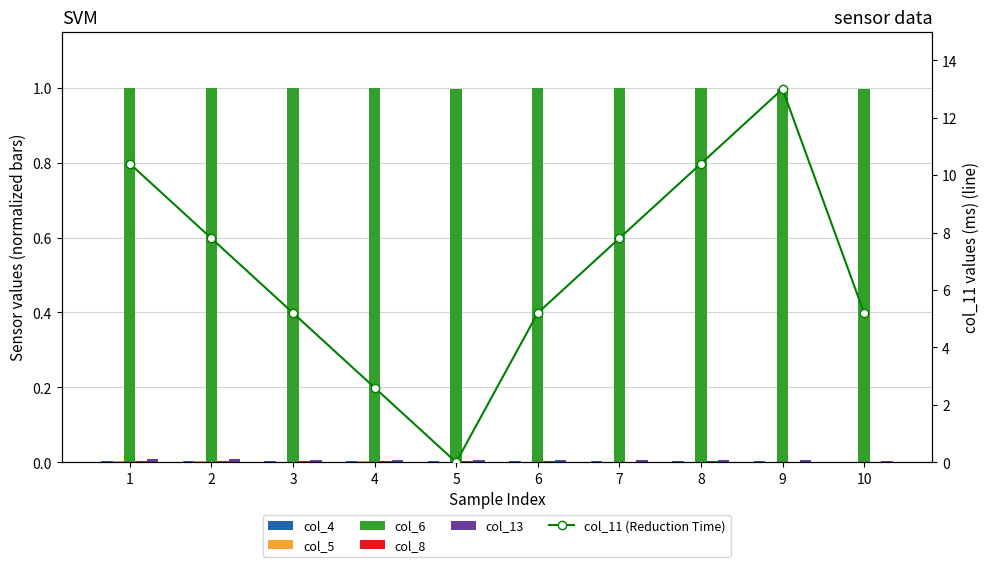

Does the chart contain stacked bars?

No